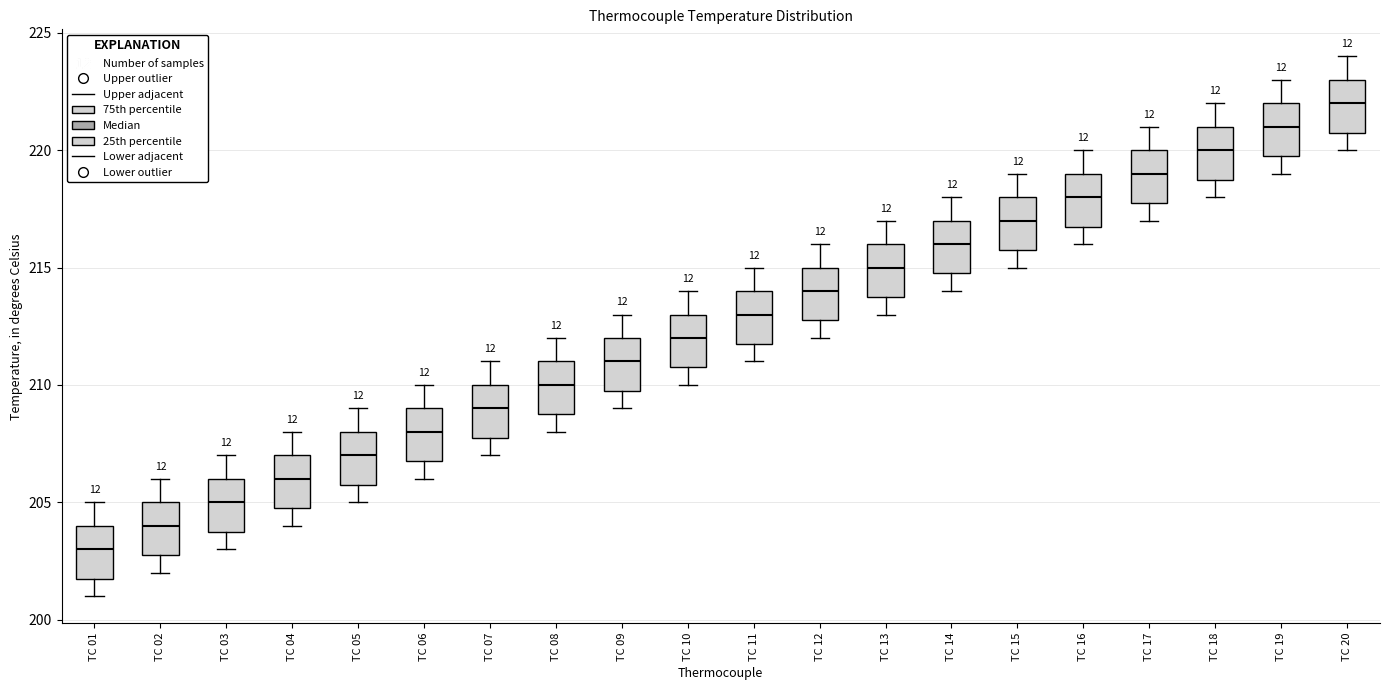

Reading left to right, read every box against the y-axis: the position of its median line, the range the box covers, and the ends of its whiskers. The values are not printed on the chart, so give them approximately, as read against the axis.

TC 01: median 203, box 202 to 204, whiskers 201 to 205
TC 02: median 204, box 203 to 205, whiskers 202 to 206
TC 03: median 205, box 204 to 206, whiskers 203 to 207
TC 04: median 206, box 205 to 207, whiskers 204 to 208
TC 05: median 207, box 206 to 208, whiskers 205 to 209
TC 06: median 208, box 207 to 209, whiskers 206 to 210
TC 07: median 209, box 208 to 210, whiskers 207 to 211
TC 08: median 210, box 209 to 211, whiskers 208 to 212
TC 09: median 211, box 210 to 212, whiskers 209 to 213
TC 10: median 212, box 211 to 213, whiskers 210 to 214
TC 11: median 213, box 212 to 214, whiskers 211 to 215
TC 12: median 214, box 213 to 215, whiskers 212 to 216
TC 13: median 215, box 214 to 216, whiskers 213 to 217
TC 14: median 216, box 215 to 217, whiskers 214 to 218
TC 15: median 217, box 216 to 218, whiskers 215 to 219
TC 16: median 218, box 217 to 219, whiskers 216 to 220
TC 17: median 219, box 218 to 220, whiskers 217 to 221
TC 18: median 220, box 219 to 221, whiskers 218 to 222
TC 19: median 221, box 220 to 222, whiskers 219 to 223
TC 20: median 222, box 221 to 223, whiskers 220 to 224